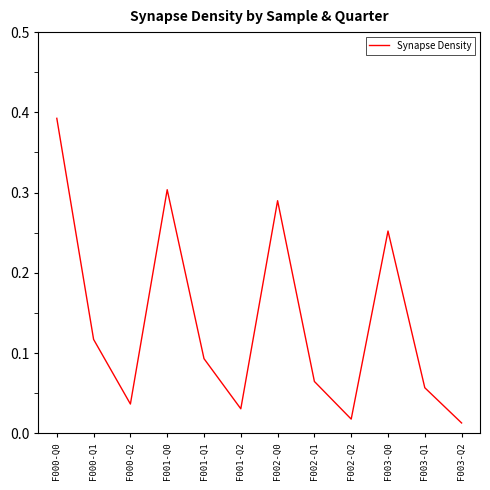

What is the change in value from F001-Q2 to F002-Q0?

+0.3